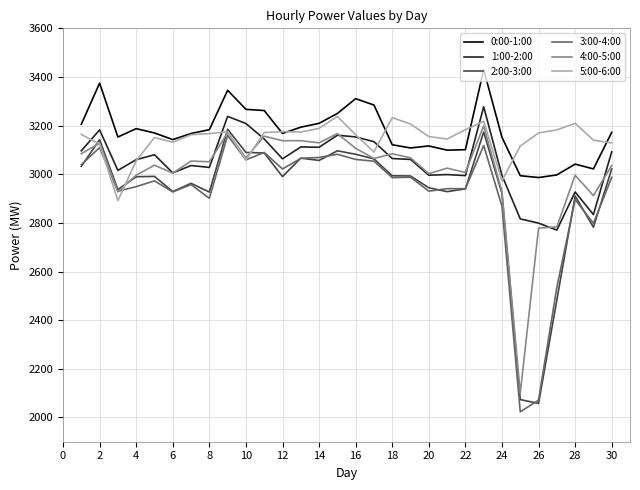

What is the maximum value shown in the chart?

3430.1